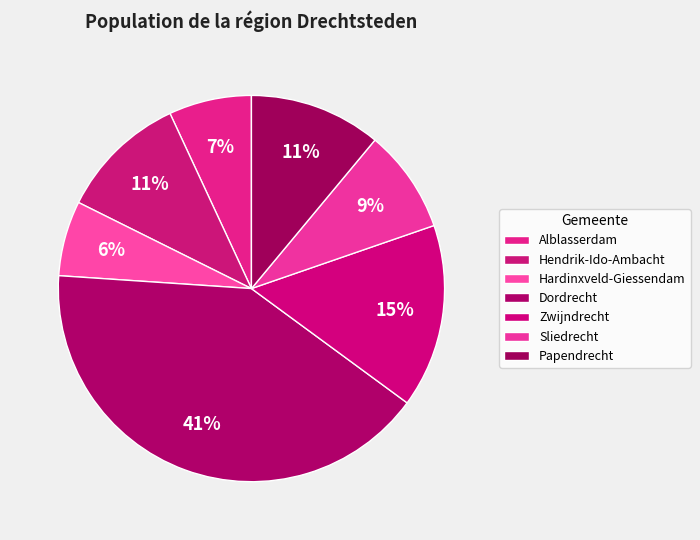

Count the number of slices in the pie.

7